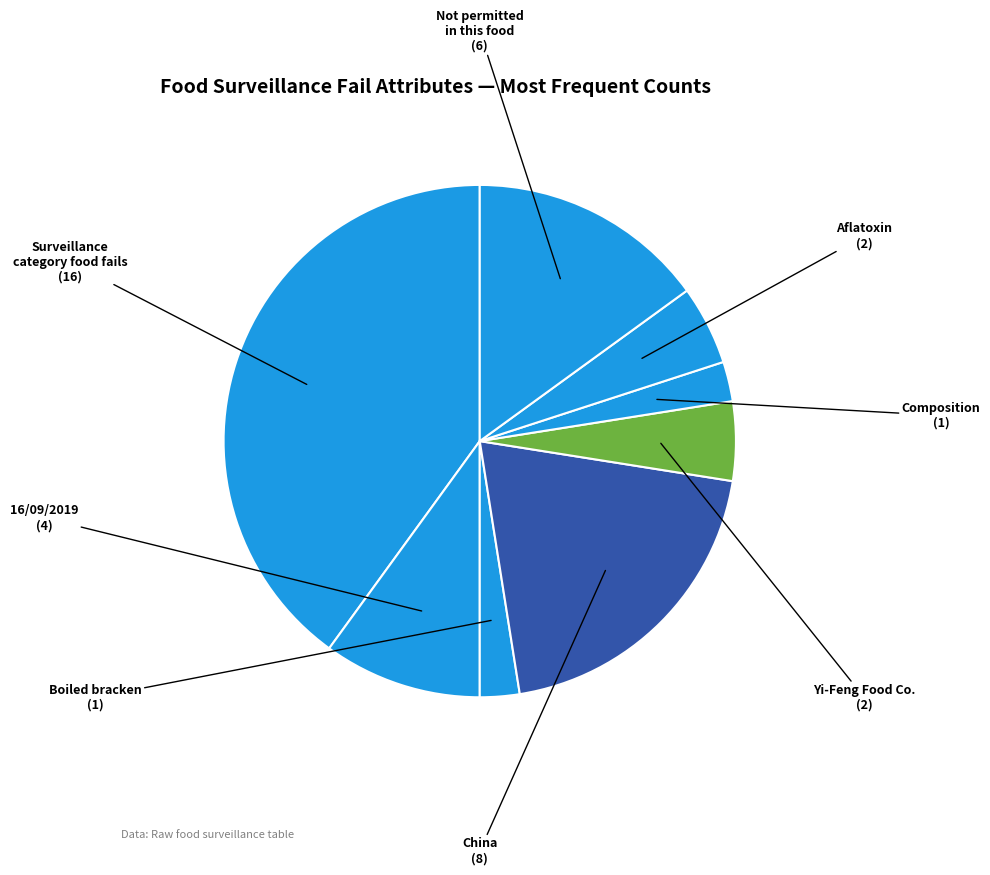

How many segments does this pie chart have?

8